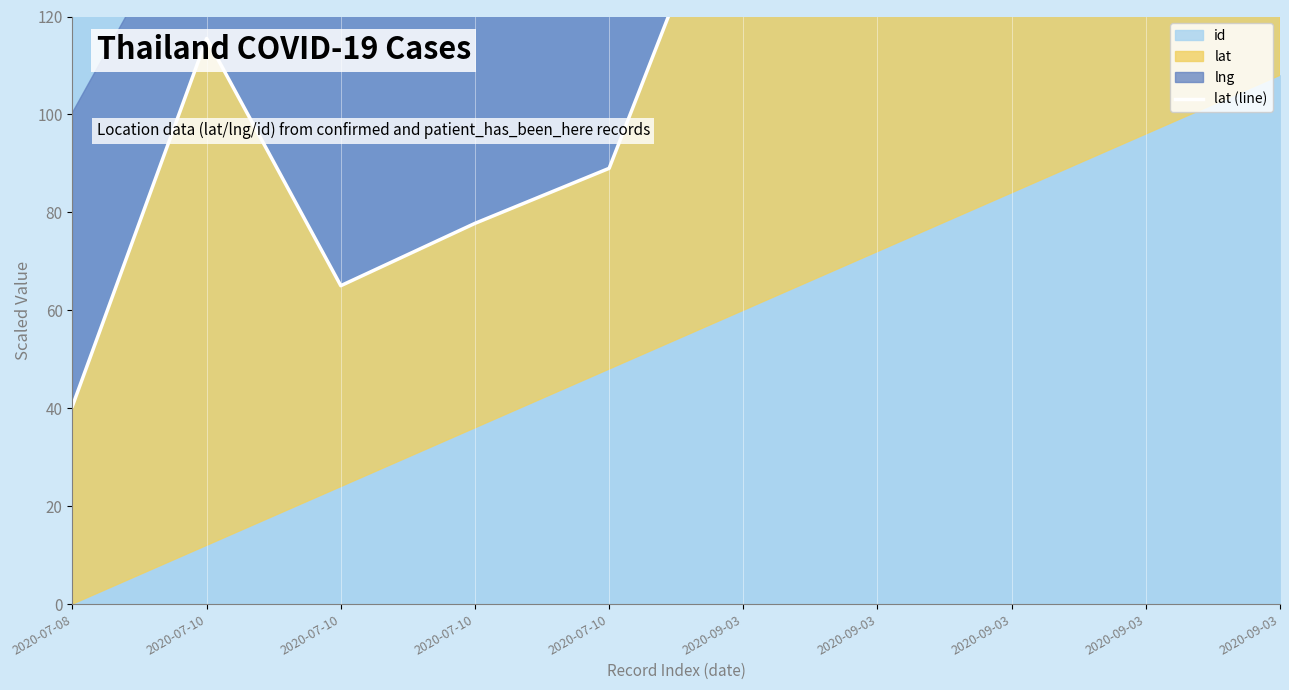

What is the ratio of the value at 2020-07-08 to the value at 2020-09-03?

0.2